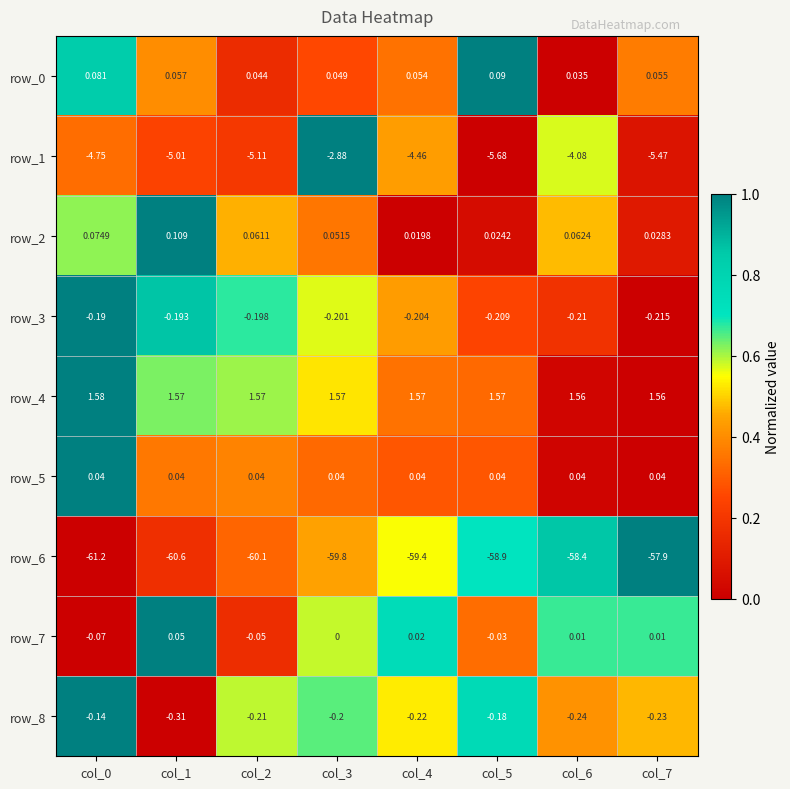

What is the average value of the row_1 series?

-4.7